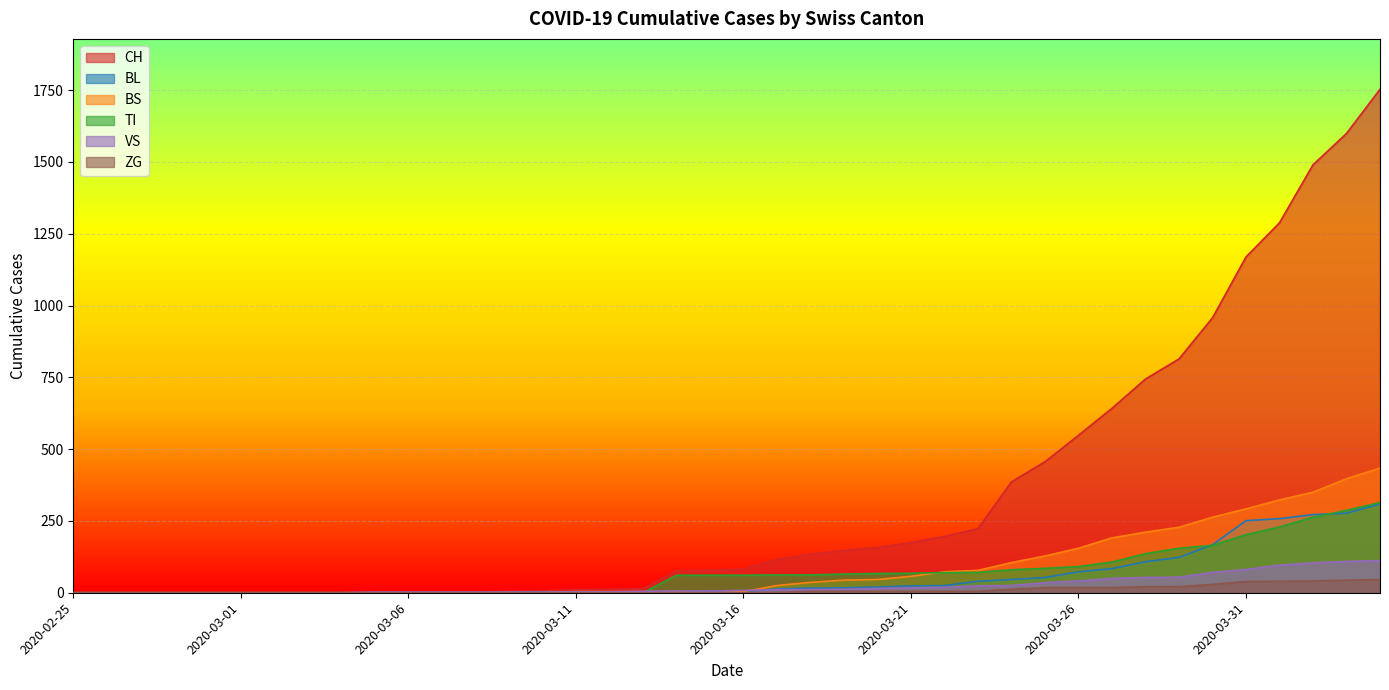

What is the label of the 6th point from the left?

2020-03-01